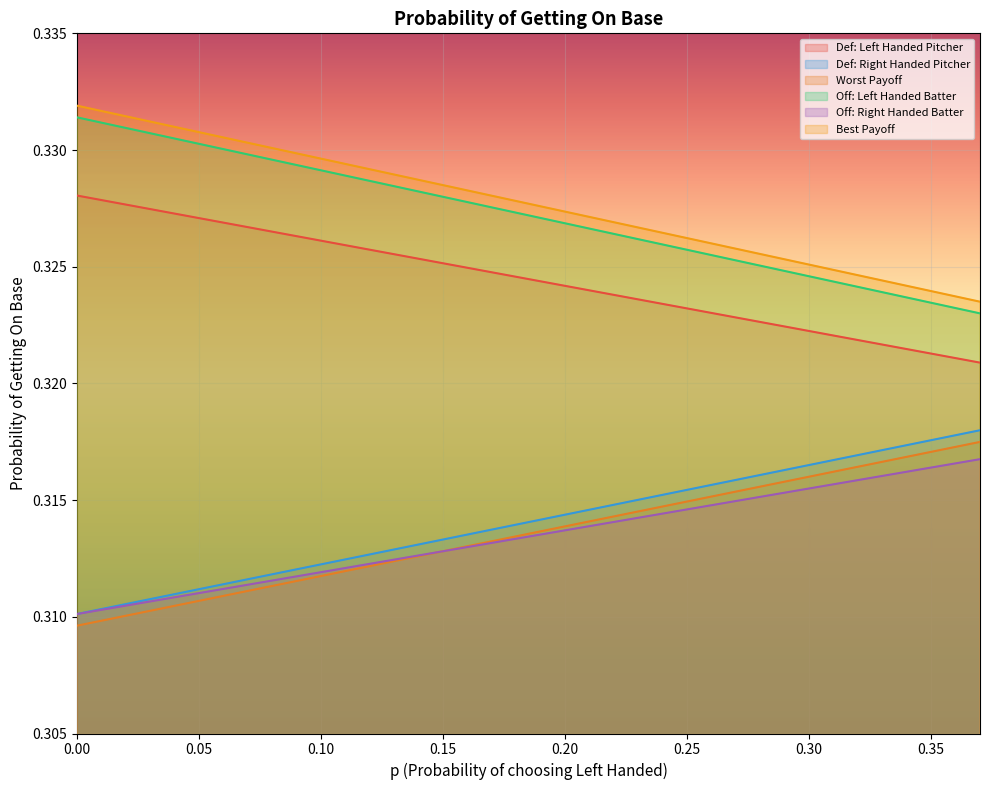

Reading right to left, extract all data points from this chart.

Def: Left Handed Pitcher: 0.3	0.3	0.3	0.3	0.3	0.3	0.3	0.3	0.3	0.3	0.3	0.3	0.3	0.3	0.3	0.3	0.3	0.3	0.3	0.3	0.3	0.3	0.3	0.3	0.3	0.3	0.3	0.3	0.3	0.3	0.3	0.3	0.3	0.3	0.3	0.3	0.3	0.3
Def: Right Handed Pitcher: 0.3	0.3	0.3	0.3	0.3	0.3	0.3	0.3	0.3	0.3	0.3	0.3	0.3	0.3	0.3	0.3	0.3	0.3	0.3	0.3	0.3	0.3	0.3	0.3	0.3	0.3	0.3	0.3	0.3	0.3	0.3	0.3	0.3	0.3	0.3	0.3	0.3	0.3
Worst Payoff: 0.3	0.3	0.3	0.3	0.3	0.3	0.3	0.3	0.3	0.3	0.3	0.3	0.3	0.3	0.3	0.3	0.3	0.3	0.3	0.3	0.3	0.3	0.3	0.3	0.3	0.3	0.3	0.3	0.3	0.3	0.3	0.3	0.3	0.3	0.3	0.3	0.3	0.3
Off: Left Handed Batter: 0.3	0.3	0.3	0.3	0.3	0.3	0.3	0.3	0.3	0.3	0.3	0.3	0.3	0.3	0.3	0.3	0.3	0.3	0.3	0.3	0.3	0.3	0.3	0.3	0.3	0.3	0.3	0.3	0.3	0.3	0.3	0.3	0.3	0.3	0.3	0.3	0.3	0.3
Off: Right Handed Batter: 0.3	0.3	0.3	0.3	0.3	0.3	0.3	0.3	0.3	0.3	0.3	0.3	0.3	0.3	0.3	0.3	0.3	0.3	0.3	0.3	0.3	0.3	0.3	0.3	0.3	0.3	0.3	0.3	0.3	0.3	0.3	0.3	0.3	0.3	0.3	0.3	0.3	0.3
Best Payoff: 0.3	0.3	0.3	0.3	0.3	0.3	0.3	0.3	0.3	0.3	0.3	0.3	0.3	0.3	0.3	0.3	0.3	0.3	0.3	0.3	0.3	0.3	0.3	0.3	0.3	0.3	0.3	0.3	0.3	0.3	0.3	0.3	0.3	0.3	0.3	0.3	0.3	0.3